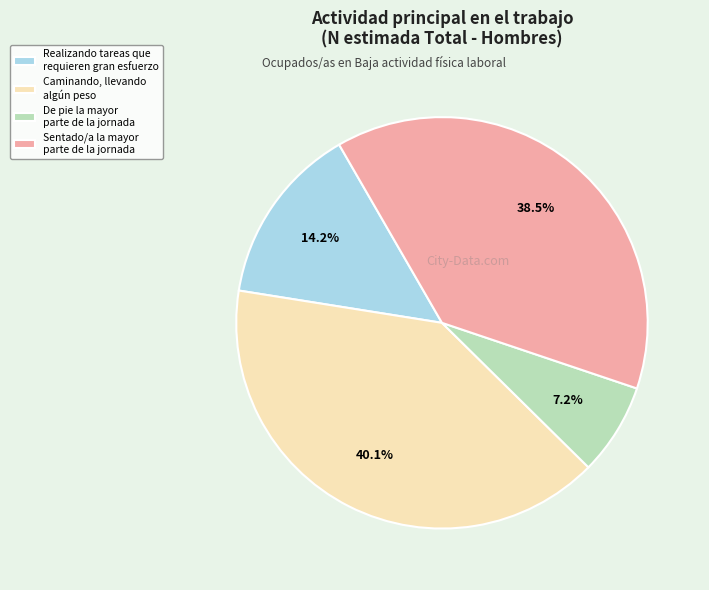

Between De pie la mayor parte de la jornada and Sentado/a la mayor parte de la jornada, which is larger?

Sentado/a la mayor parte de la jornada